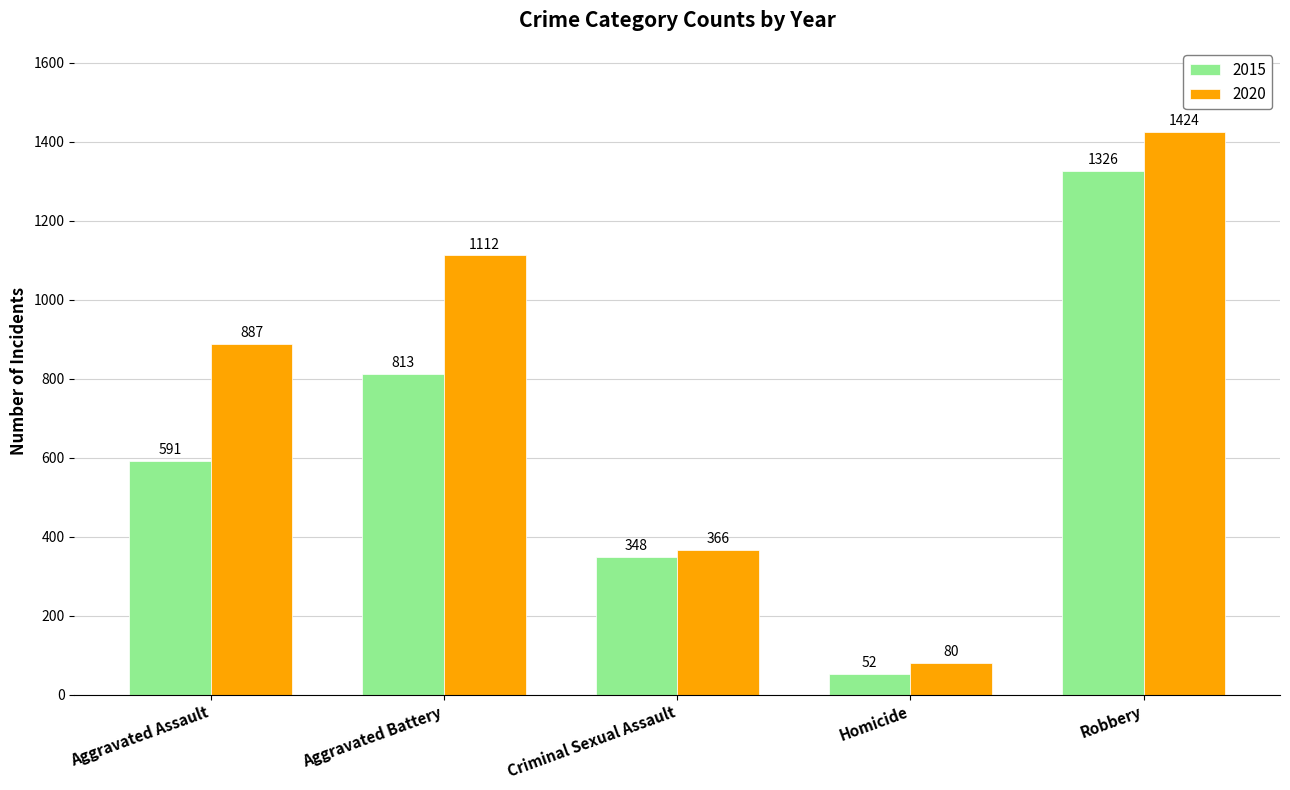

Rank the series by their average value, from lowest to highest.

2015, 2020